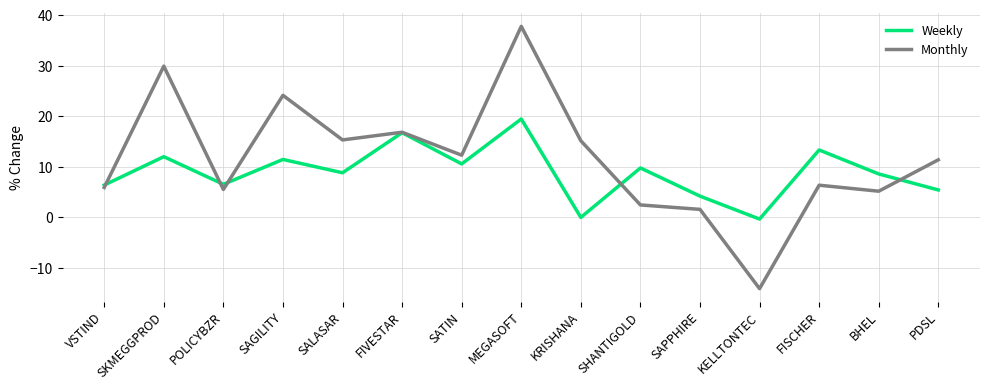

Where do Weekly and Monthly first cross each other?

VSTIND and SKMEGGPROD